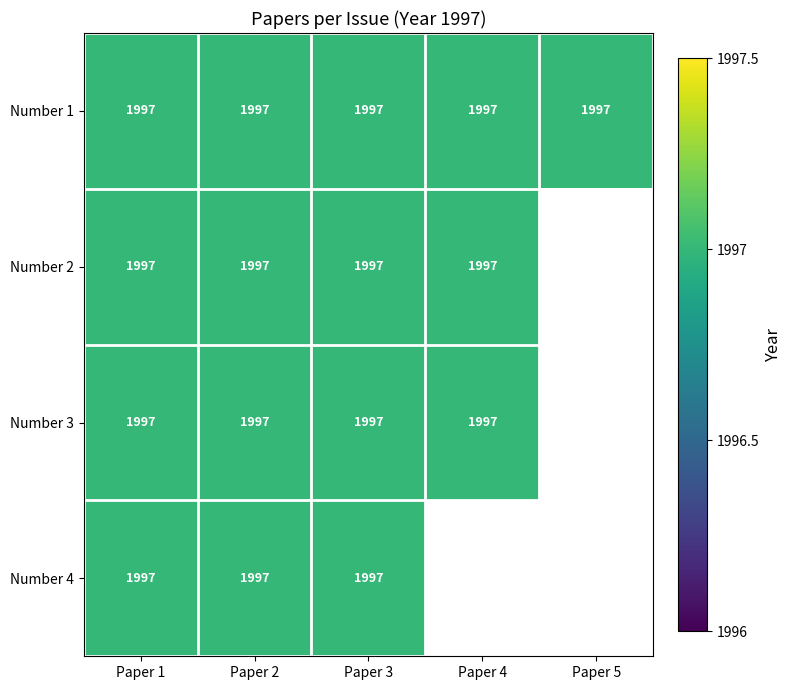

Which category has the lowest value across all series?

4